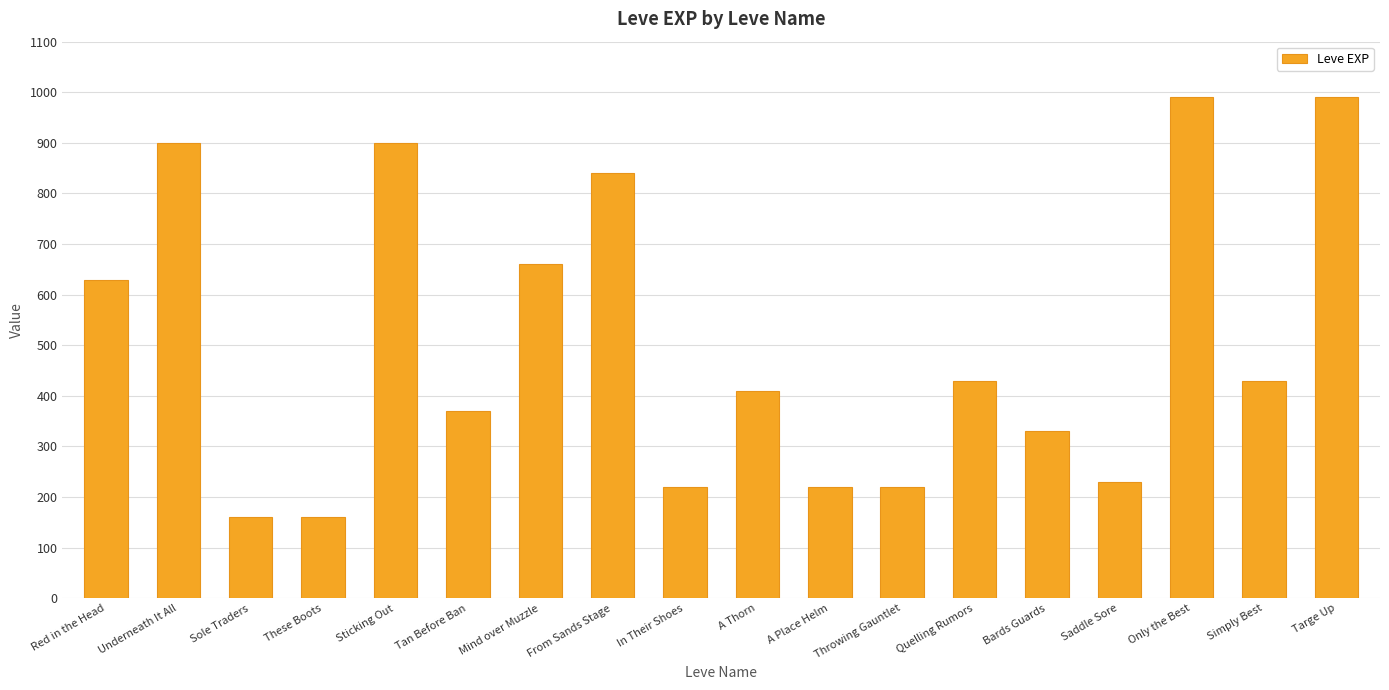

What is the ratio of the value at Sole Traders to the value at Throwing Gauntlet?

0.7